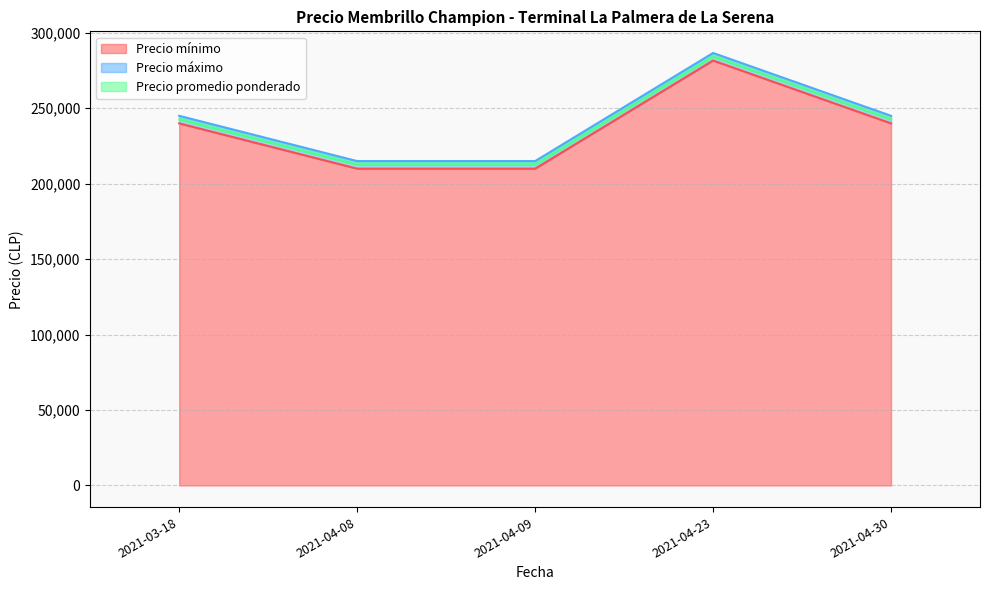

What is the sum of the Precio mínimo values at 2021-04-23 and 2021-04-30?

521666.7